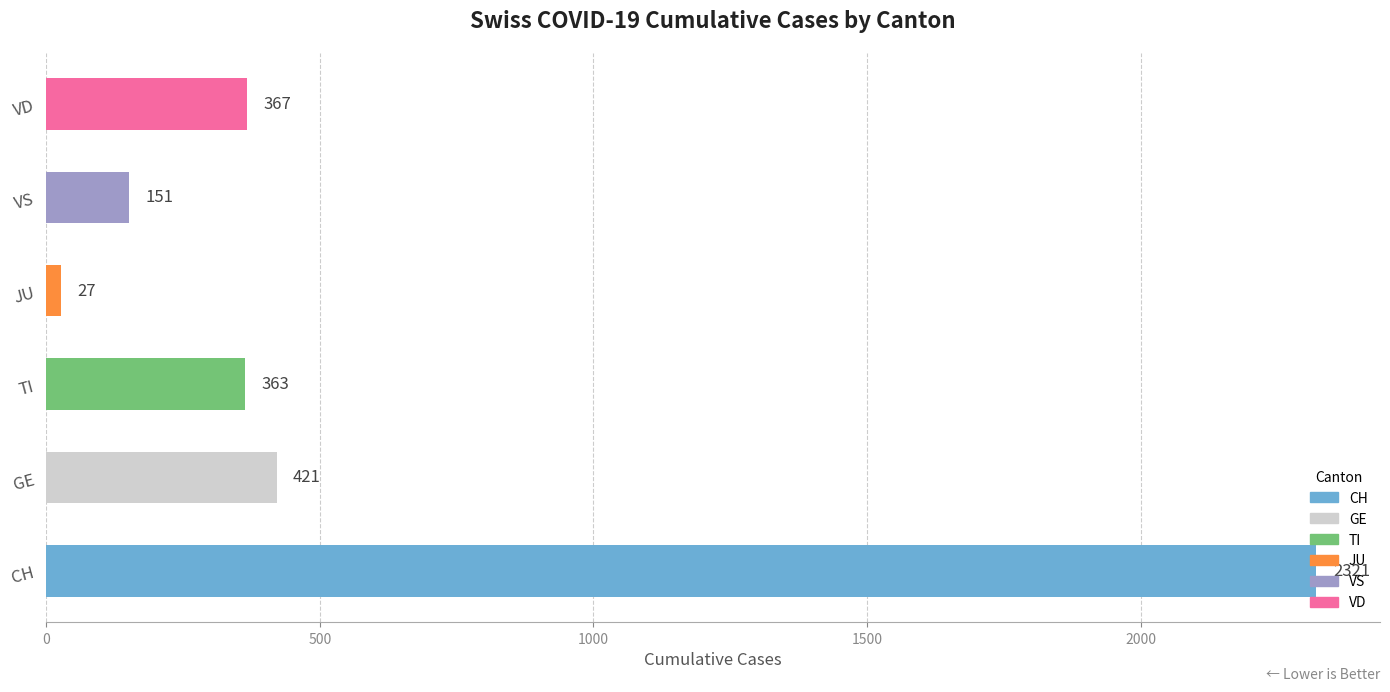

What is the maximum value shown in the chart?

2321